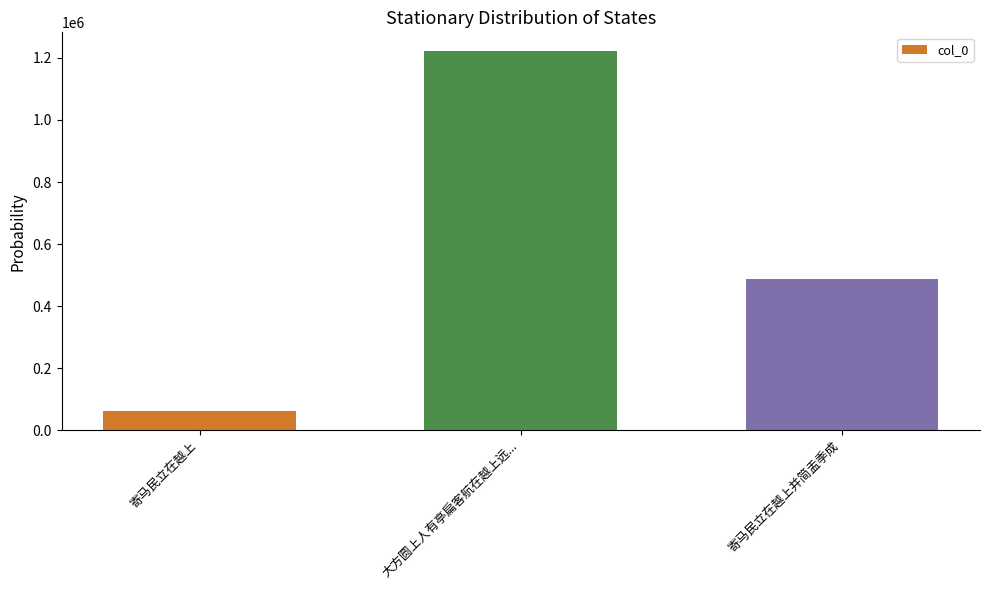

Reading left to right, transcribe all the data shown in this chart.

60899	1221494	486232